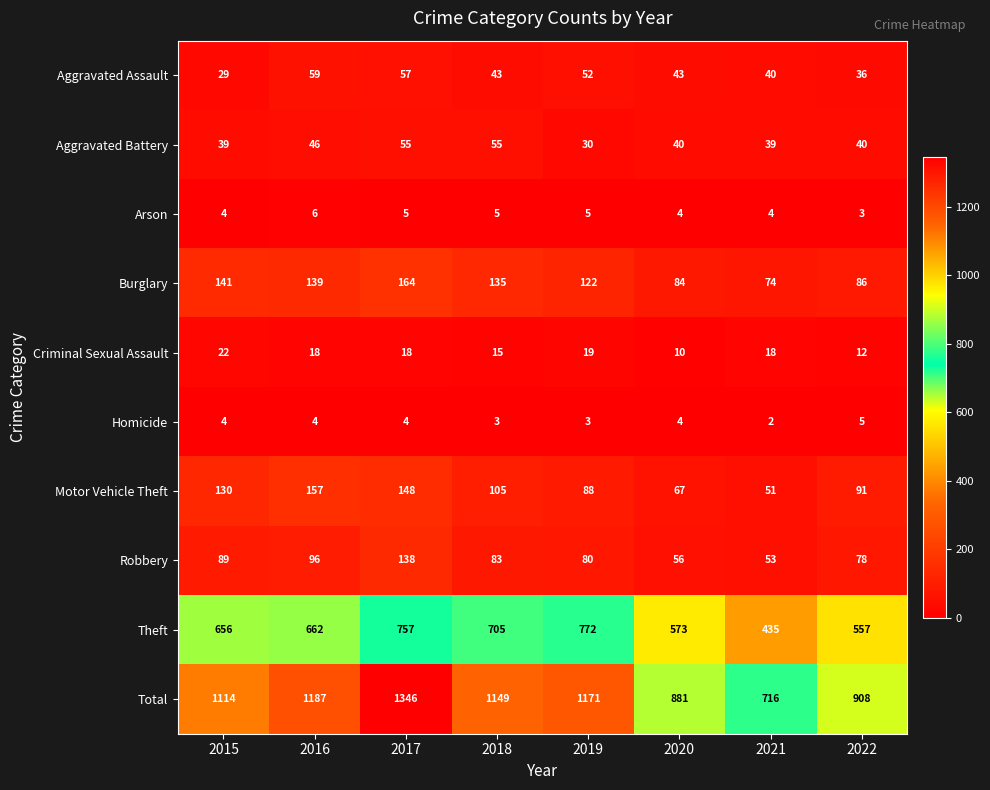

What is the difference between the Robbery values at 2022 and 2015?

11